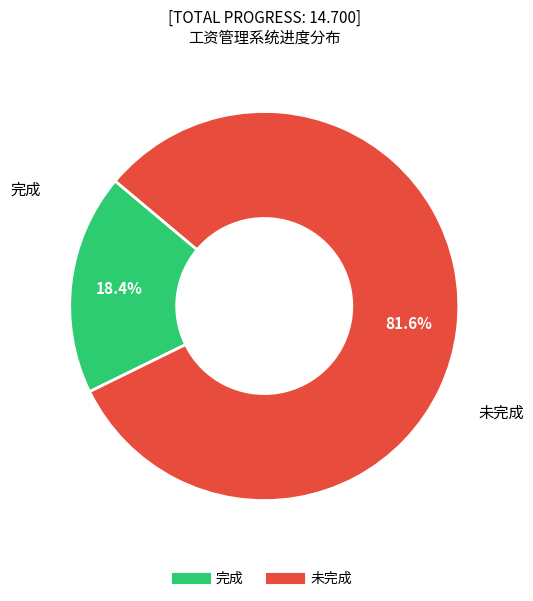

To the nearest percent, what is the average slice percentage?

50%